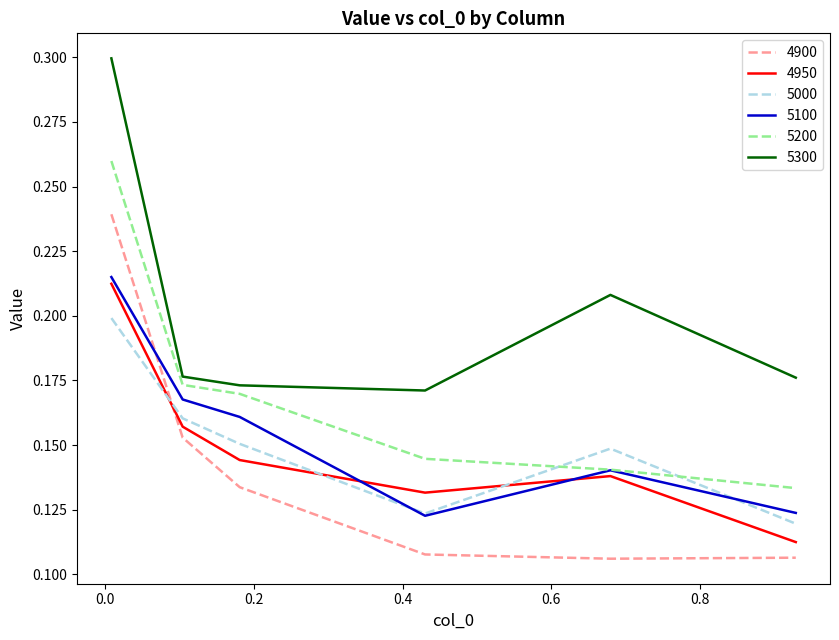

True or false: 5000 and 4950 intersect in this chart.

True